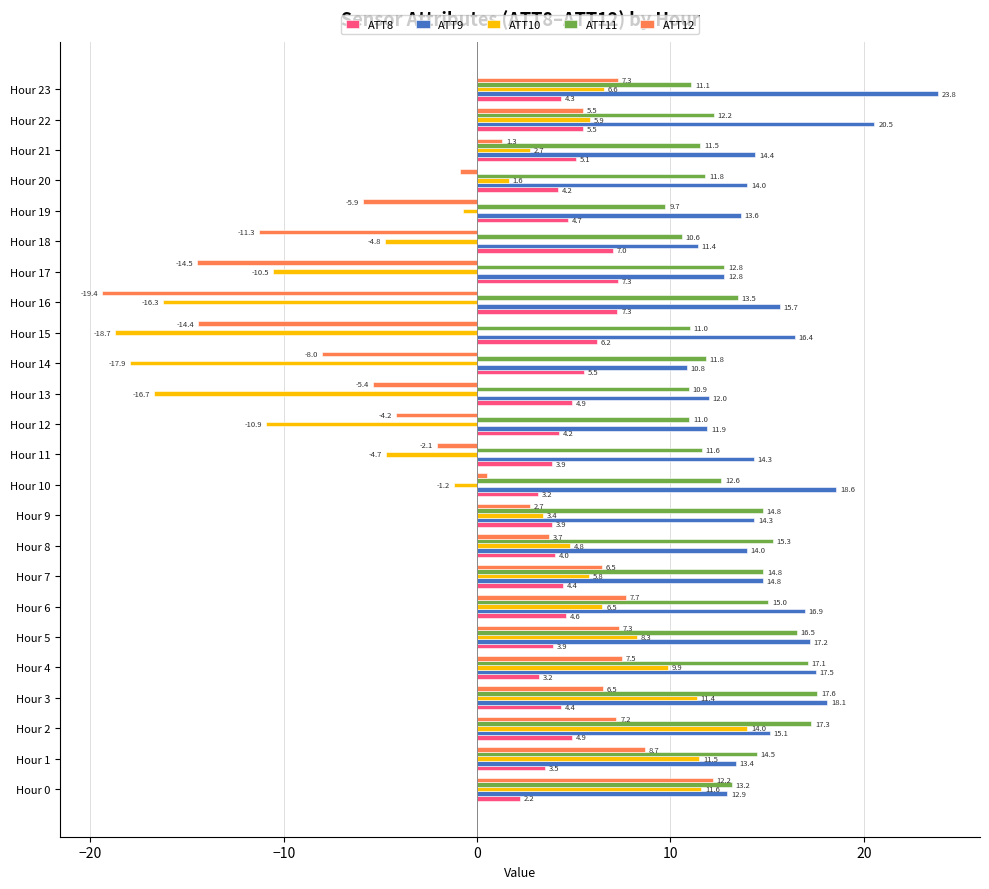

The value of ATT9 at Hour 8 is 14.0. True or false?

True